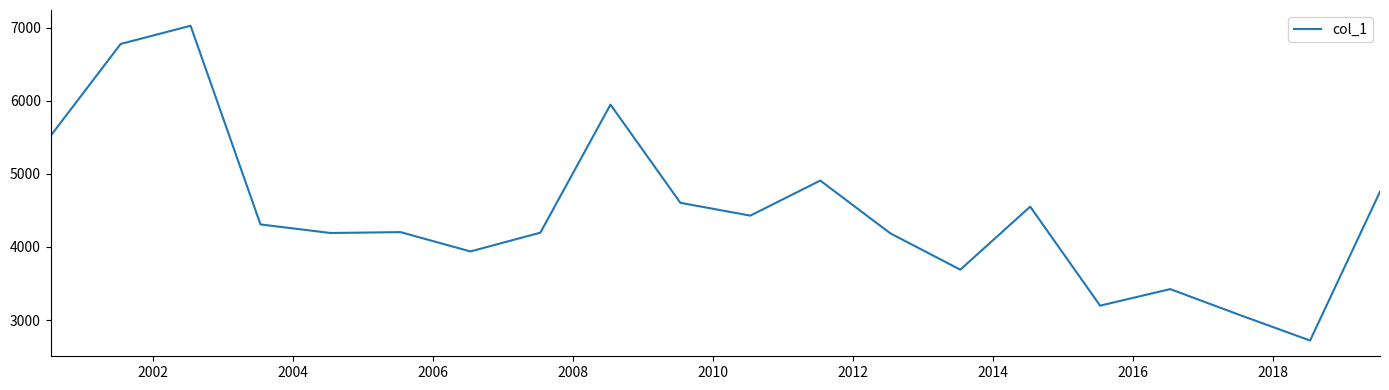

What is the maximum value shown in the chart?

7024.8